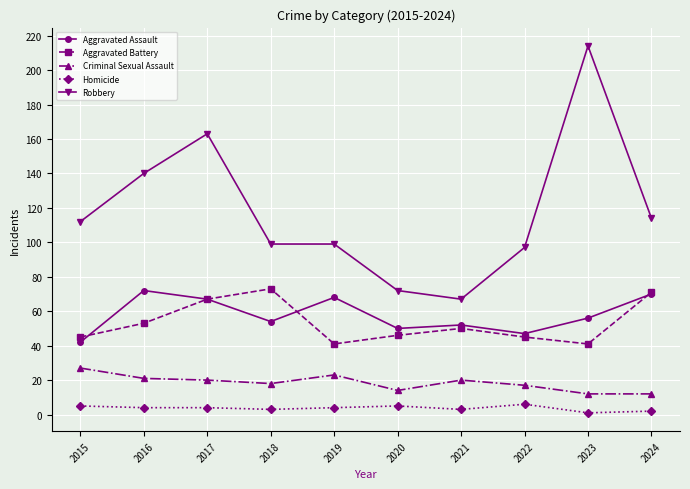

What is the difference between the maximum and minimum values in the Criminal Sexual Assault series?

15